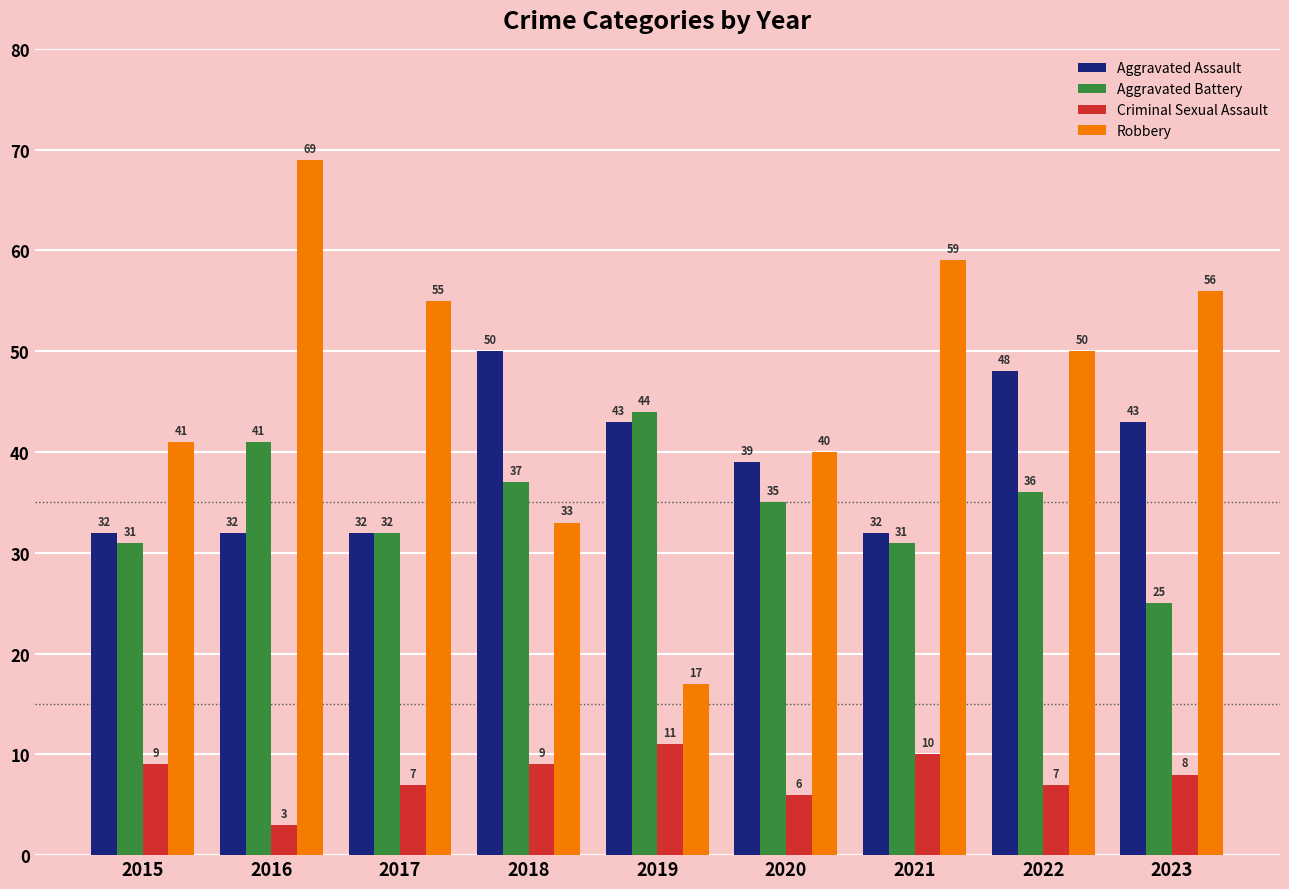

Which series has the widest spread of values?

Robbery